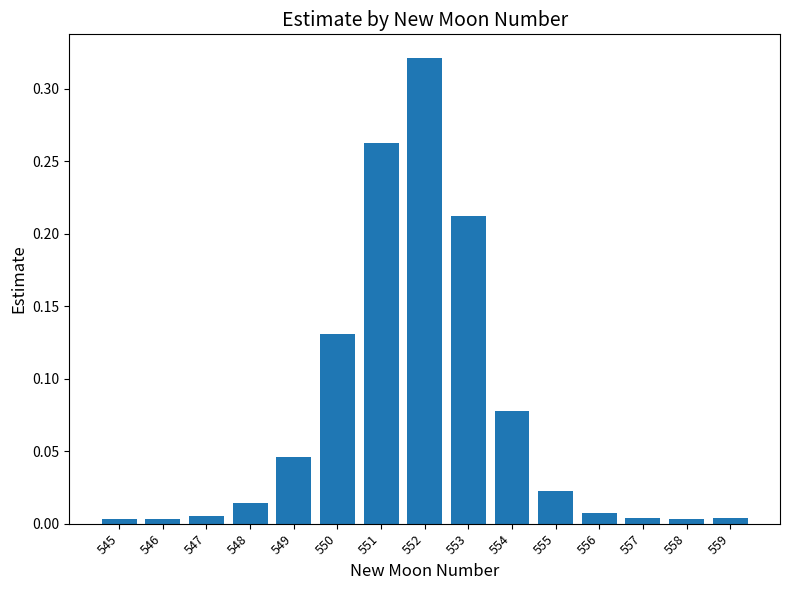

What is the sum of the values at 550 and 552?

0.5